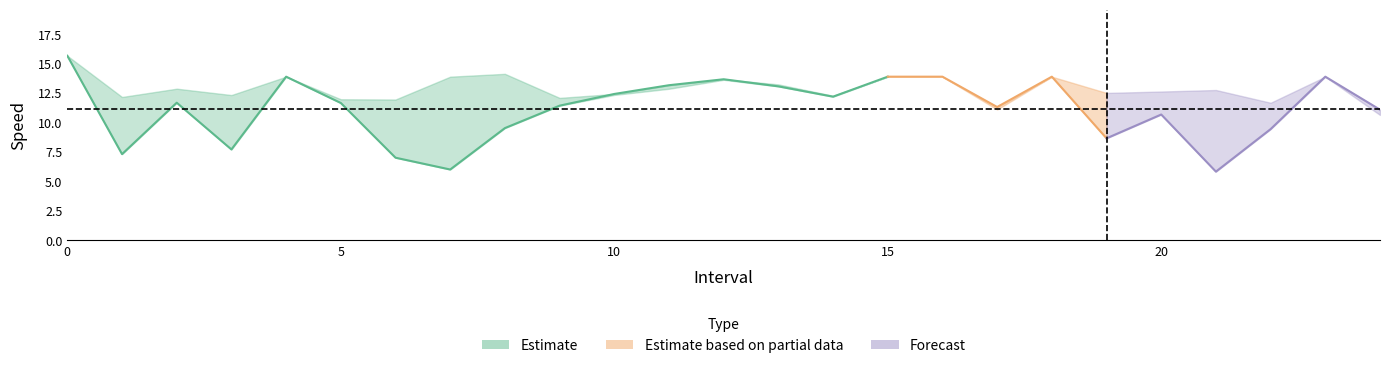

True or false: avgspeed has more than 1 points higher than both neighbors.

True